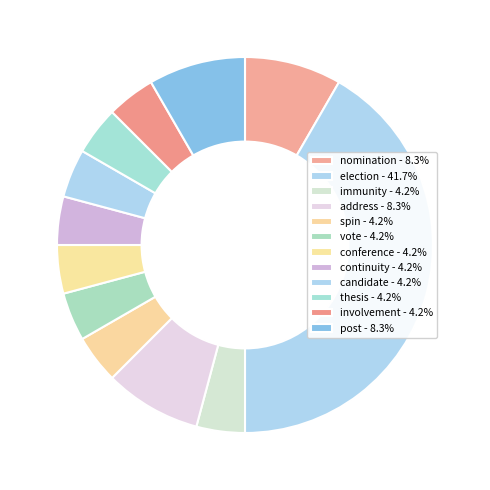

Count the number of slices in the pie.

12